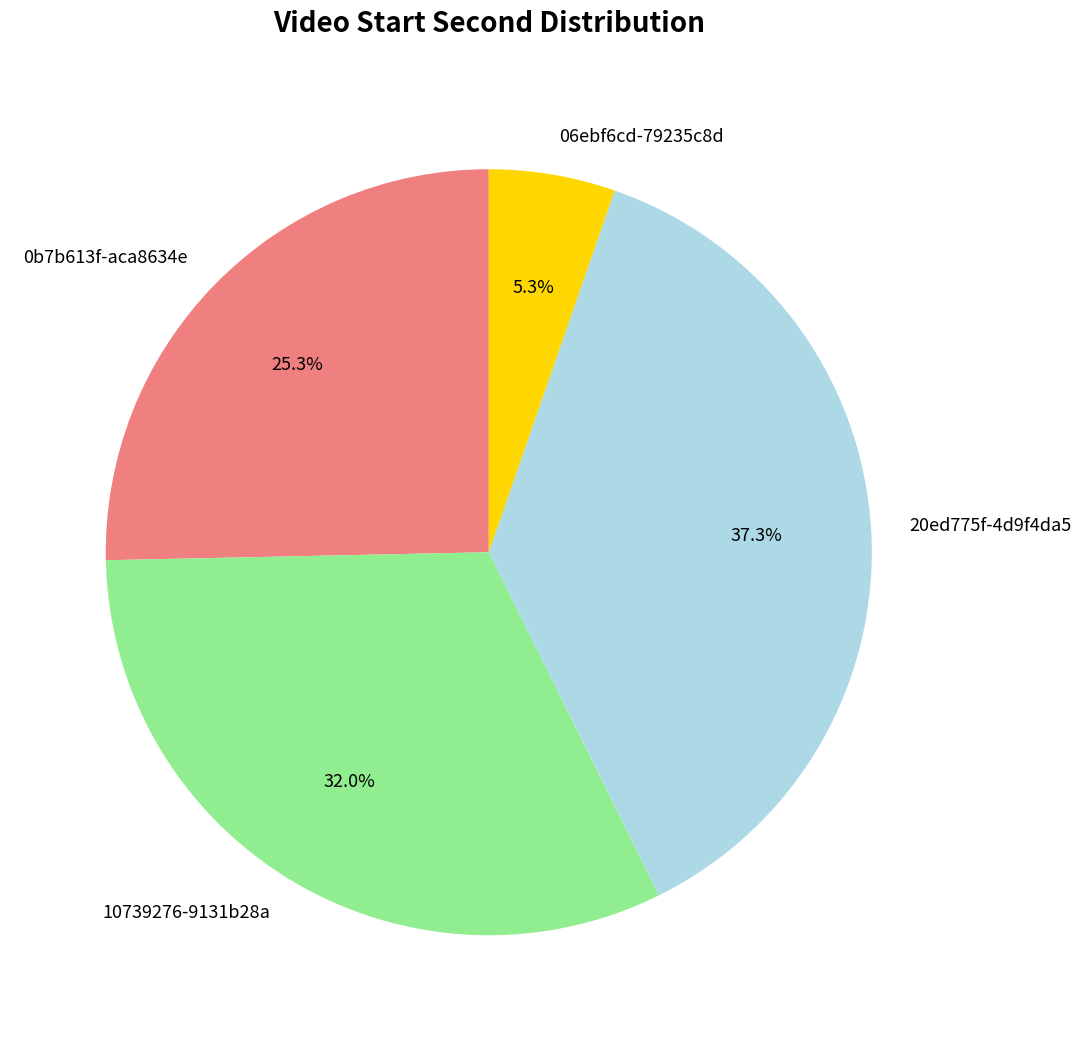

How many slices are in this pie chart?

4